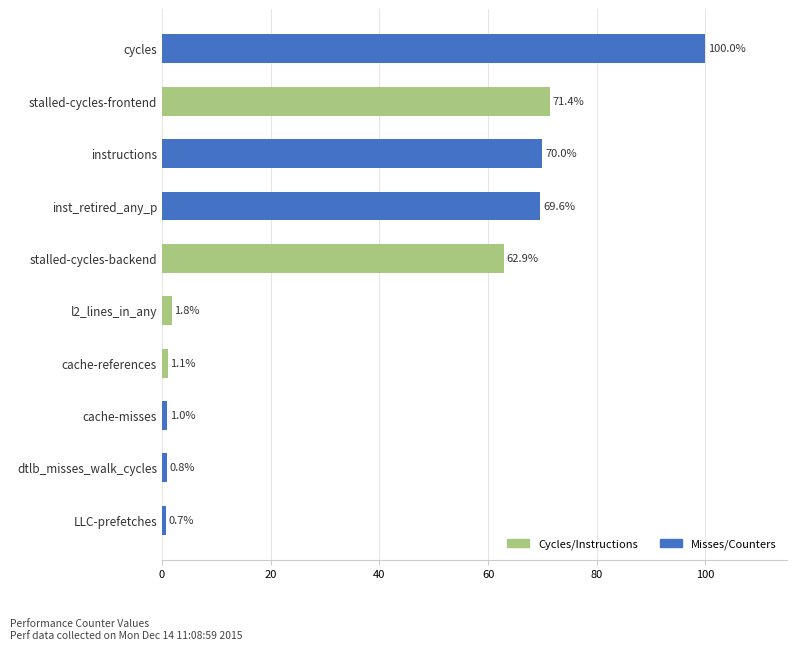

What is the change in value from dtlb_misses_walk_cycles to inst_retired_any_p?

+68.8